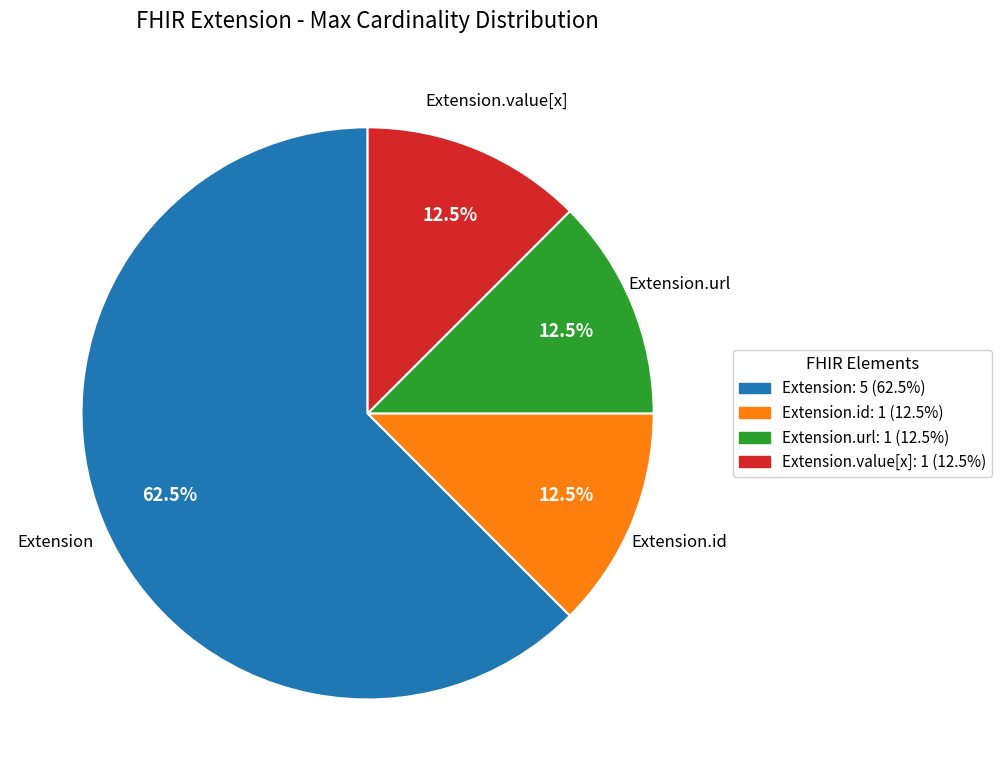

Between Extension and Extension.url, which is larger?

Extension